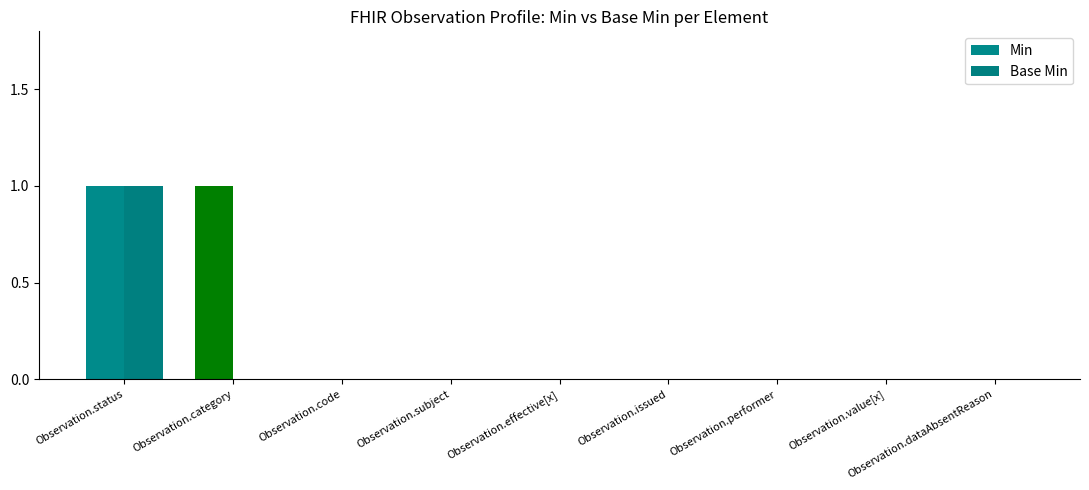

Which has a higher value, Observation.effective[x] or Observation.value[x]?

Observation.effective[x]